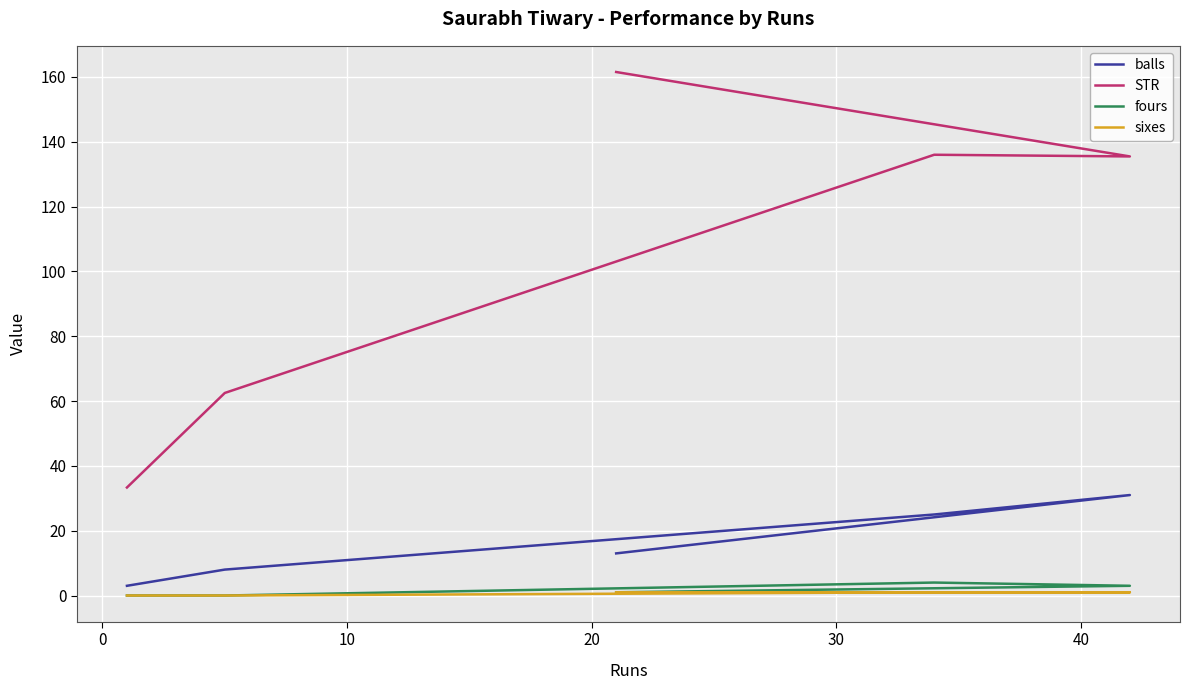

Is the value of balls at 0 greater than the value of sixes at 10?

Yes